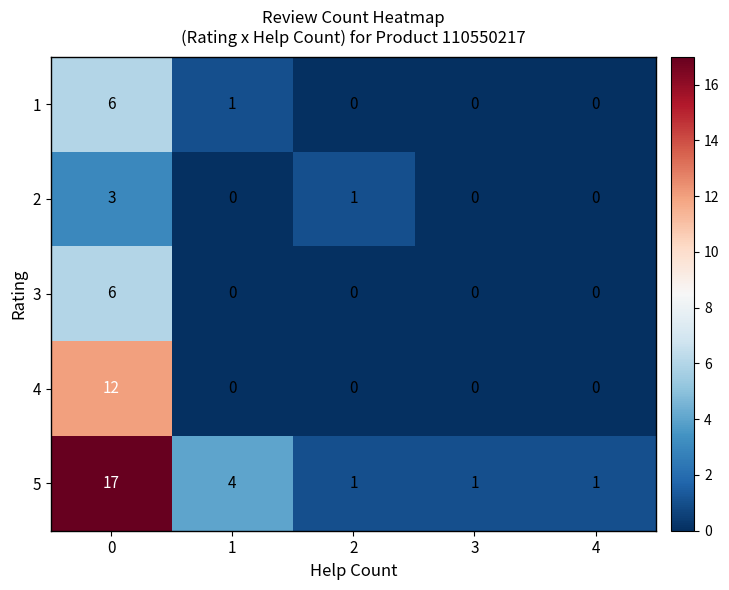

Count the number of categories in the chart.

5